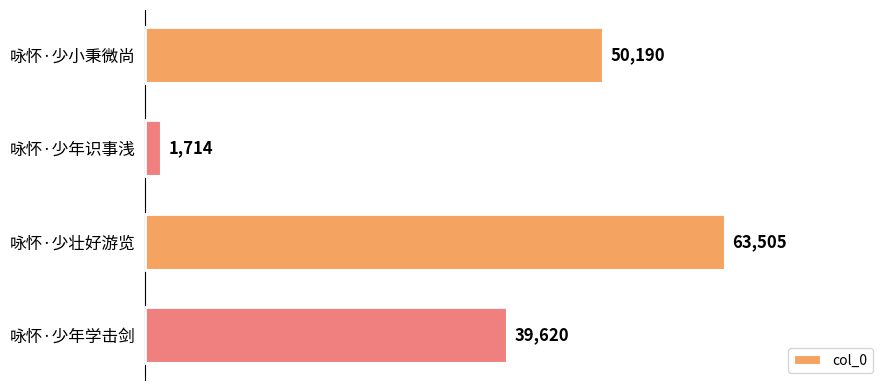

What is the label of the 2nd bar from the bottom?

咏怀·少壮好游览